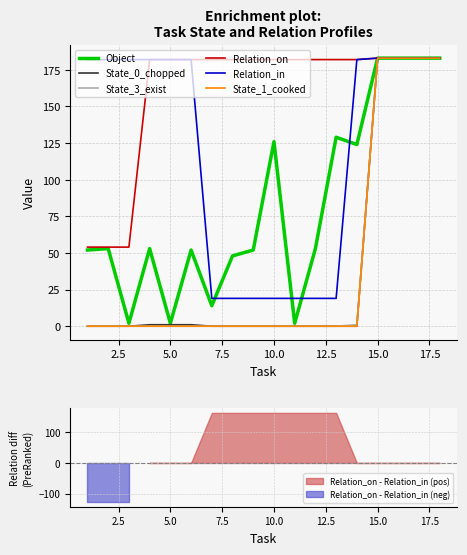

What is the label of the 12th point from the right?

15.0